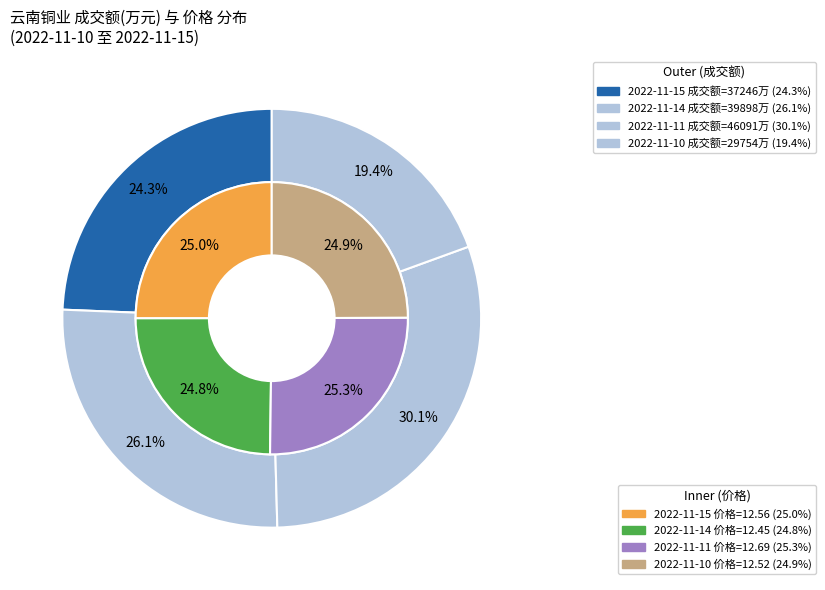

What percentage is the 2022-11-11 slice, to the nearest percent?

30%